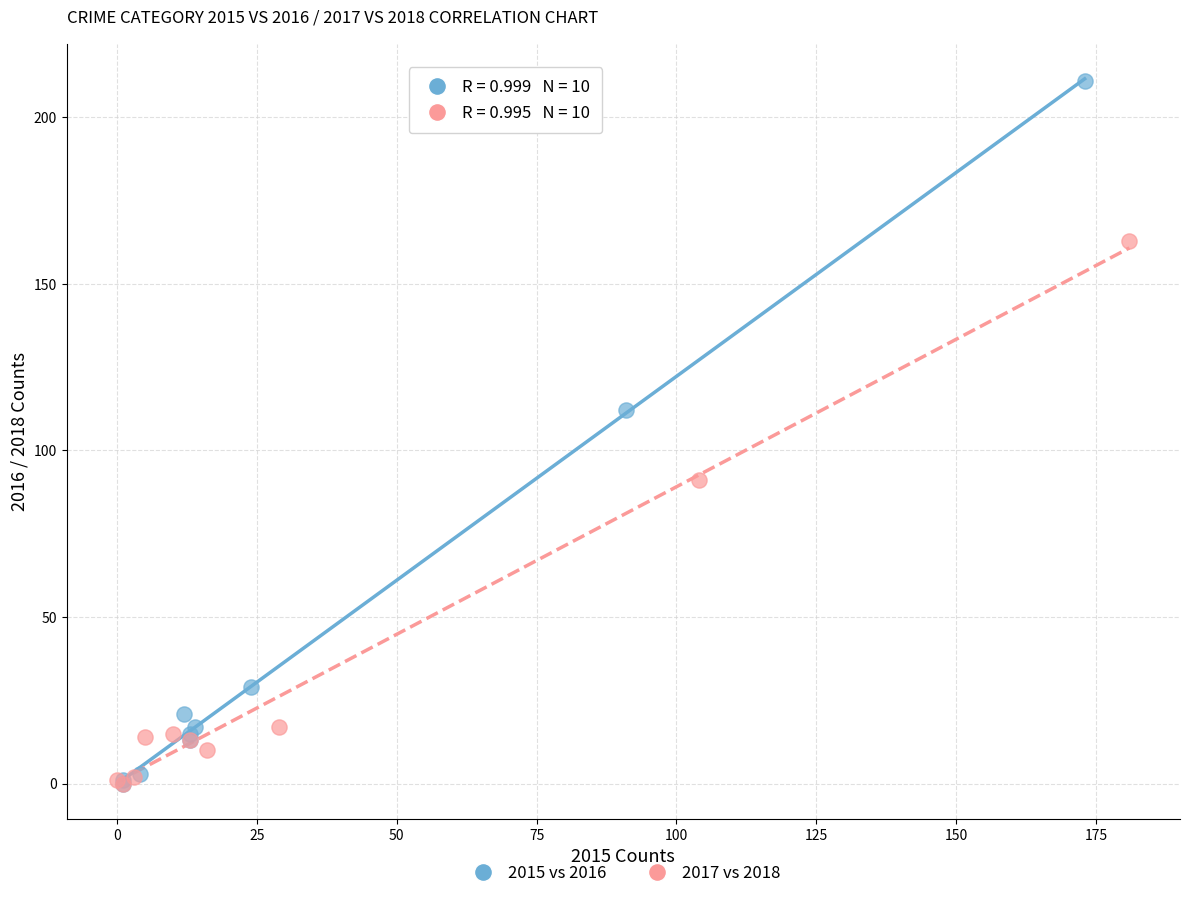

Which series has the widest spread of Y values?

2015 vs 2016